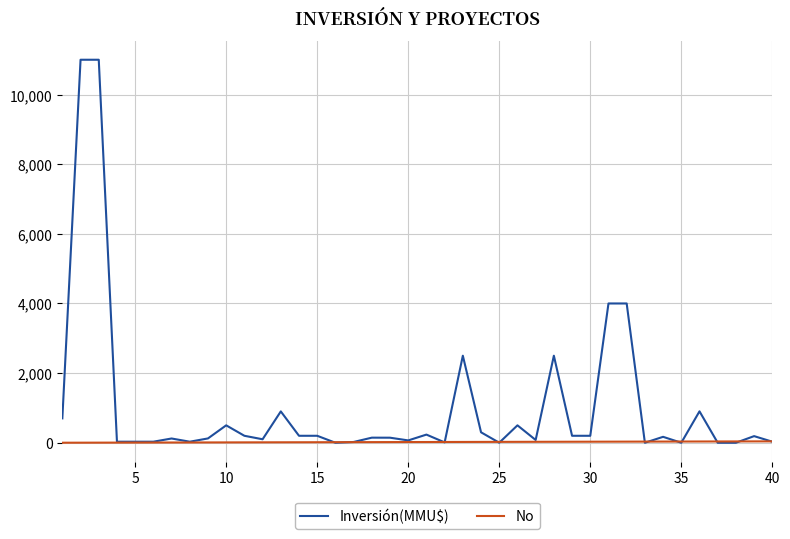

List the series in order of their overall mean, lowest first.

No, Inversión(MMU$)